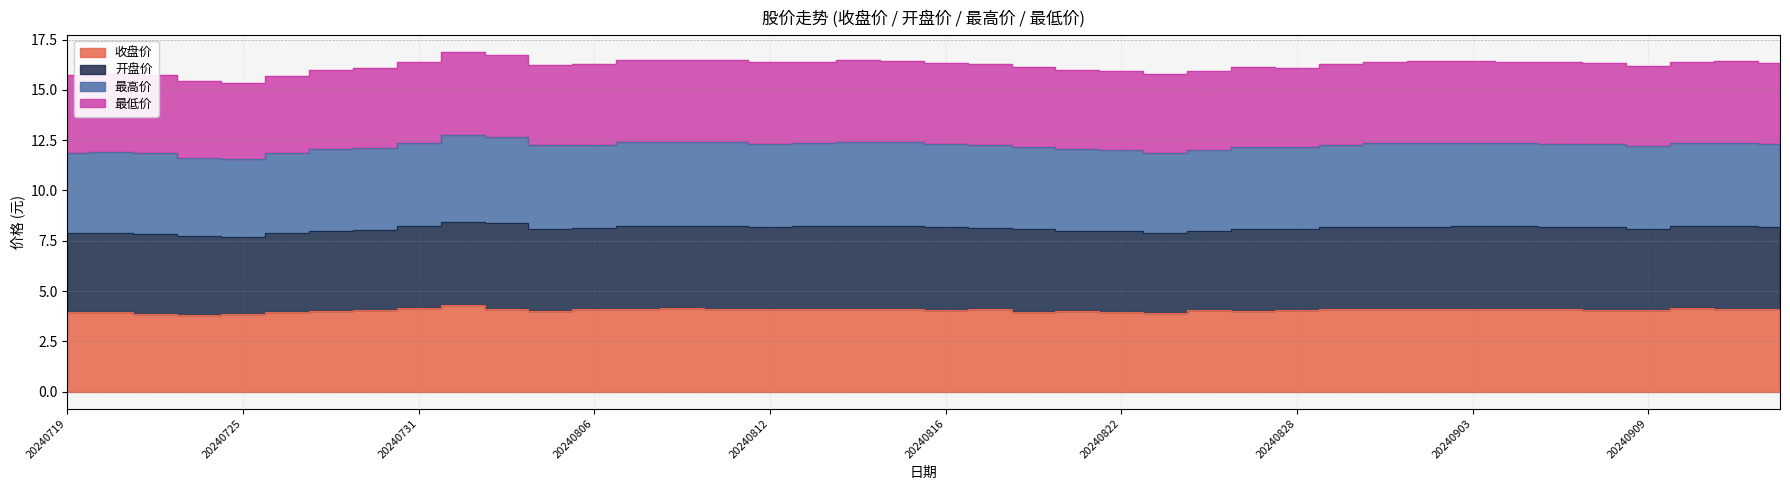

At which category does the chart reach its peak across all series?

20240801